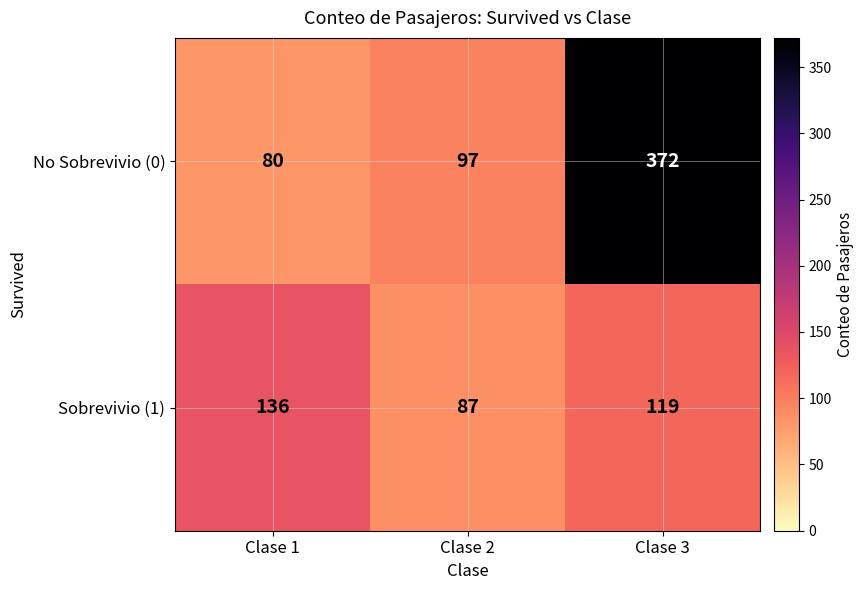

At which category does the chart reach its peak across all series?

Clase 3